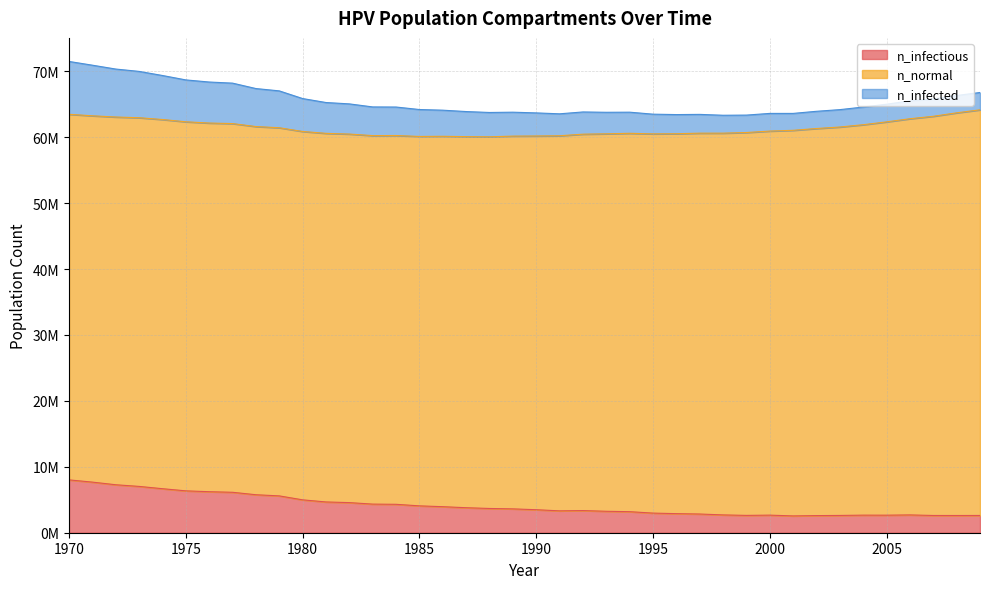

Read the n_infected value at 1992.

3371471.5